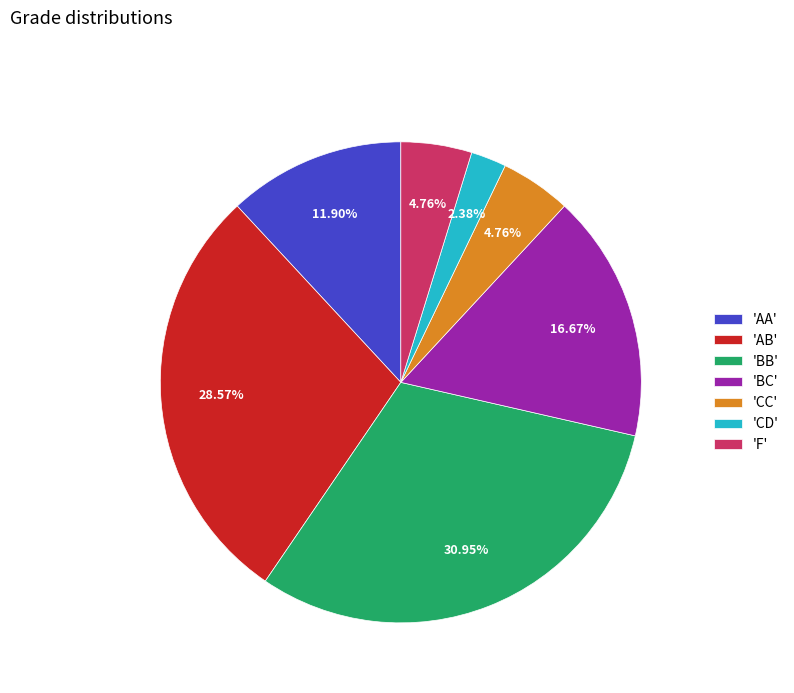

Approximately how many times larger is the value at 'AA' compared to 'AB'?

0.4